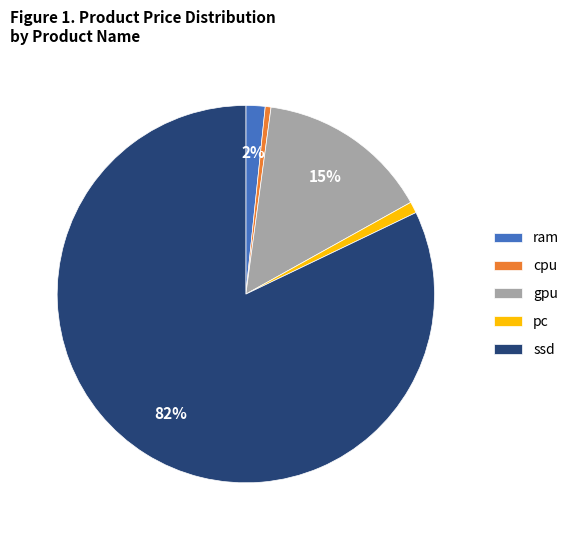

Between gpu and pc, which is larger?

gpu